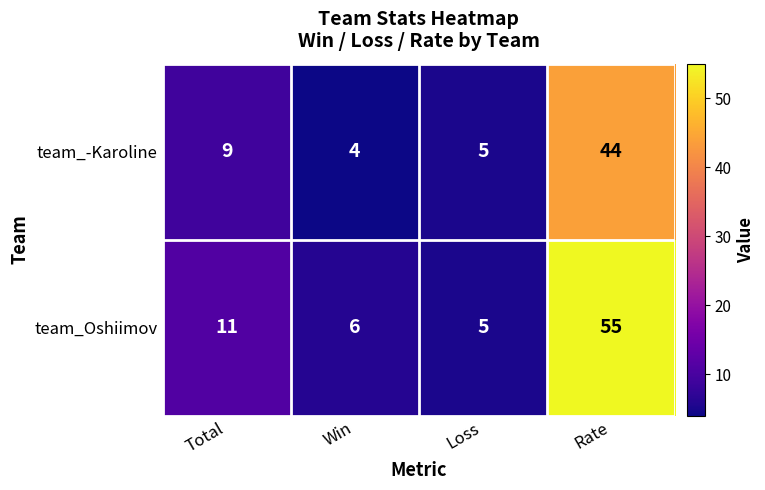

Which series has the largest total across all categories?

team_Oshiimov